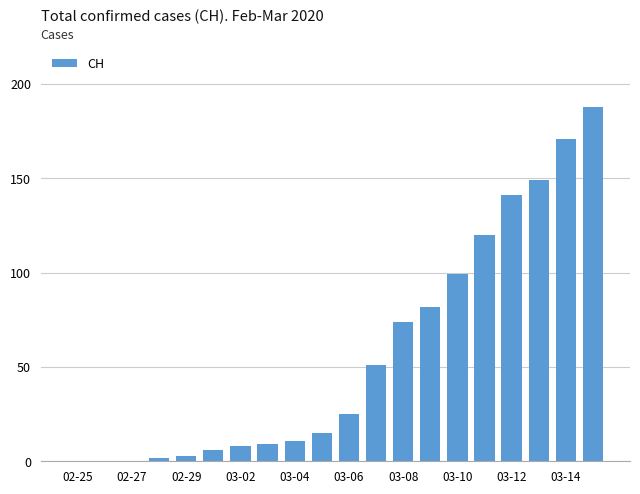

What is the maximum value shown in the chart?

188